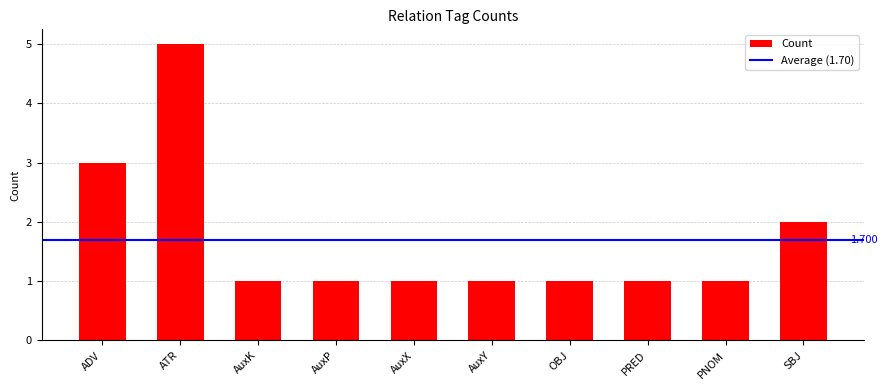

What is the difference between the maximum and minimum values?

4